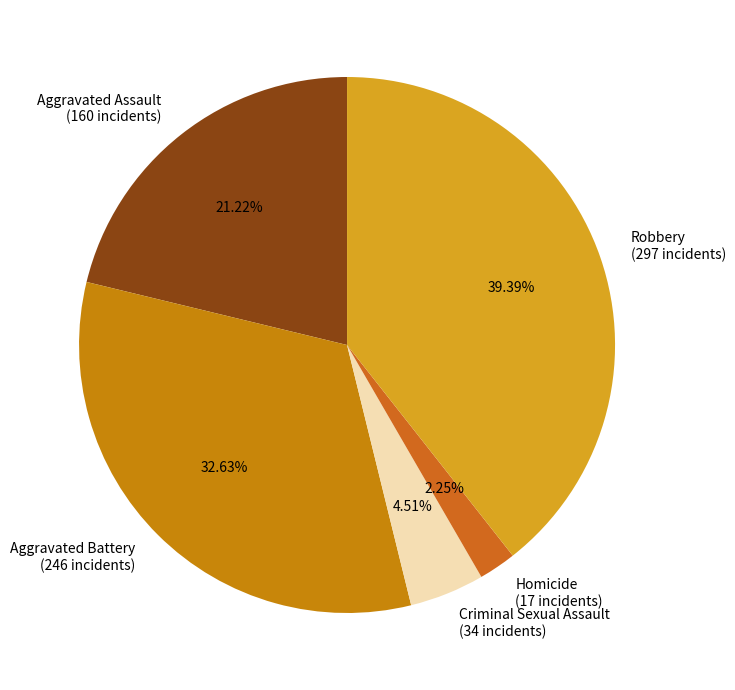

To the nearest percent, what portion does Aggravated Assault represent?

21%